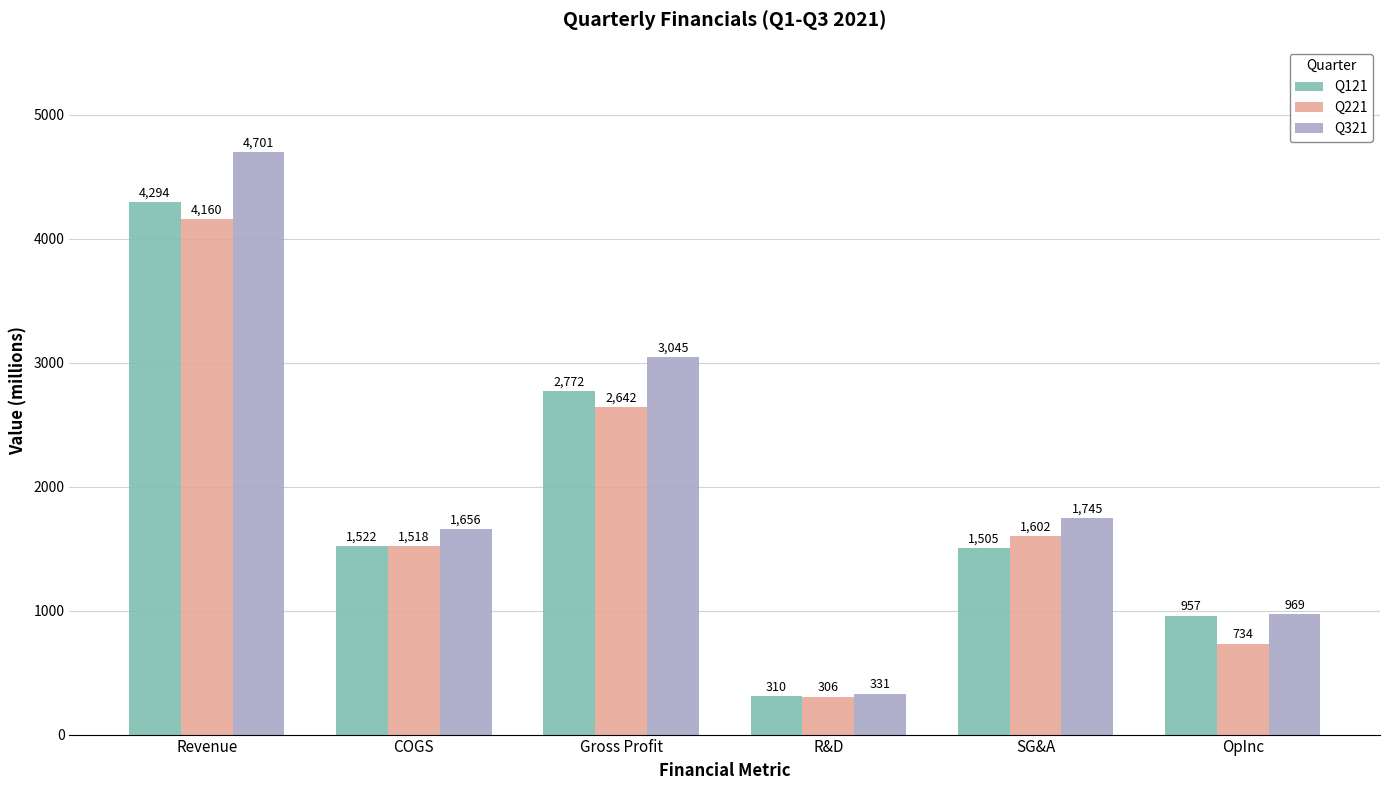

True or false: Q221 has a value of 1518 at COGS.

True